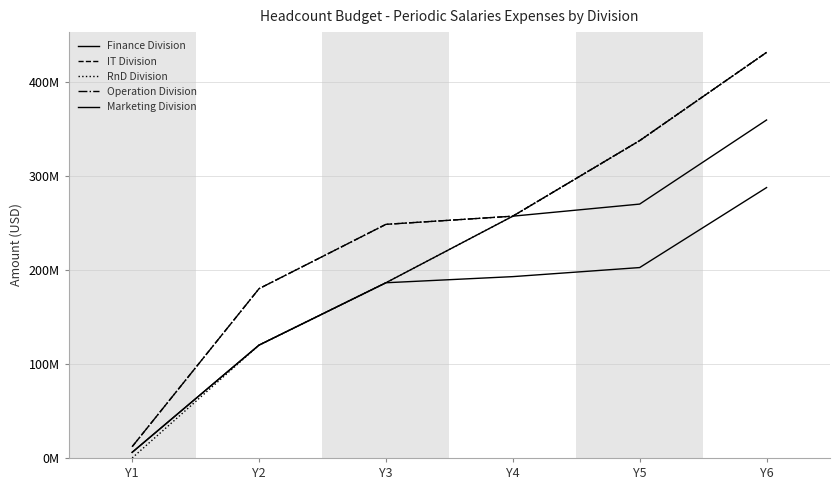

Which label corresponds to the largest value in the chart?

Y6